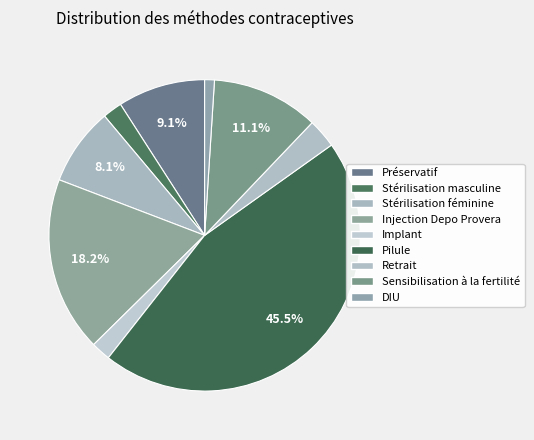

Is it true that Injection Depo Provera is 30% of the pie?

False